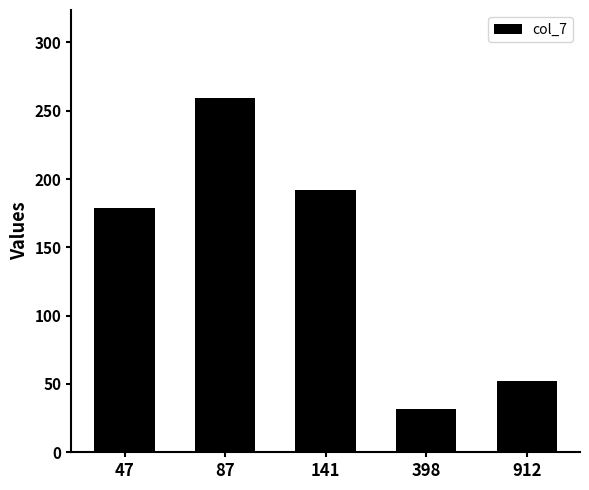

What is the difference between the maximum and minimum values?

227